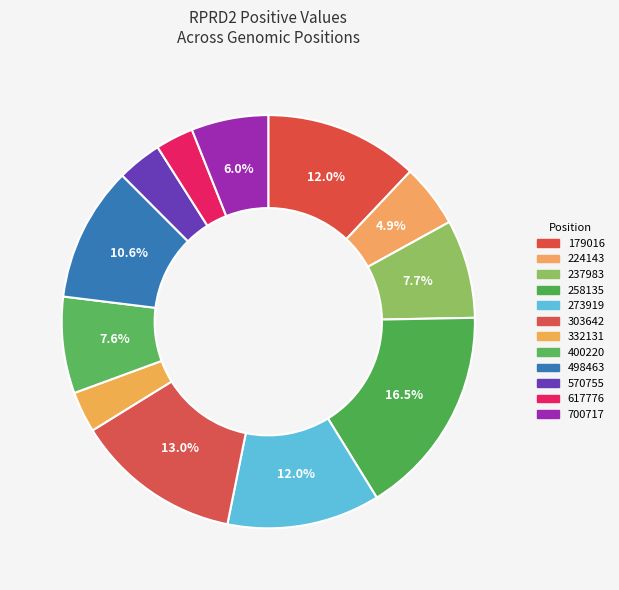

To the nearest percent, what is the difference between the 617776 and 498463 slice percentages?

8%